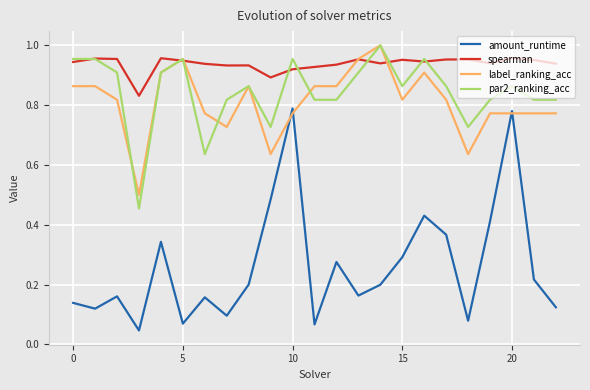

Which series has the largest total across all categories?

spearman